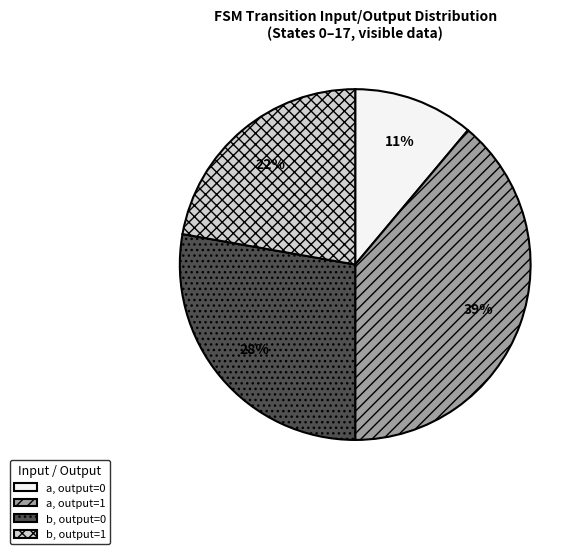

Is b, output=0 the majority of the pie?

No